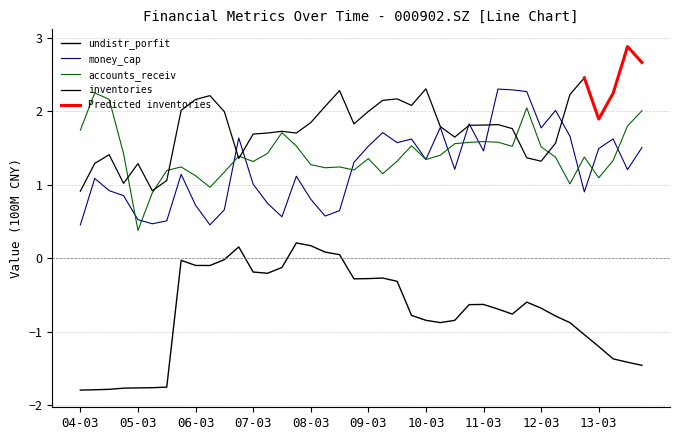

List the labels in order of accounts_receiv value, smallest first.

20050331, 20050630, 20060630, 20120930, 20130331, 20060331, 20090630, 20060930, 20050930, 20081231, 20080630, 20080930, 20051231, 20080331, 20070331, 20090930, 20130630, 20100331, 20090331, 20120630, 20121231, 20061231, 20100630, 20041231, 20070630, 20120331, 20110930, 20071231, 20091231, 20100930, 20101231, 20110630, 20110331, 20070930, 20040331, 20130930, 20131231, 20111231, 20040930, 20040630